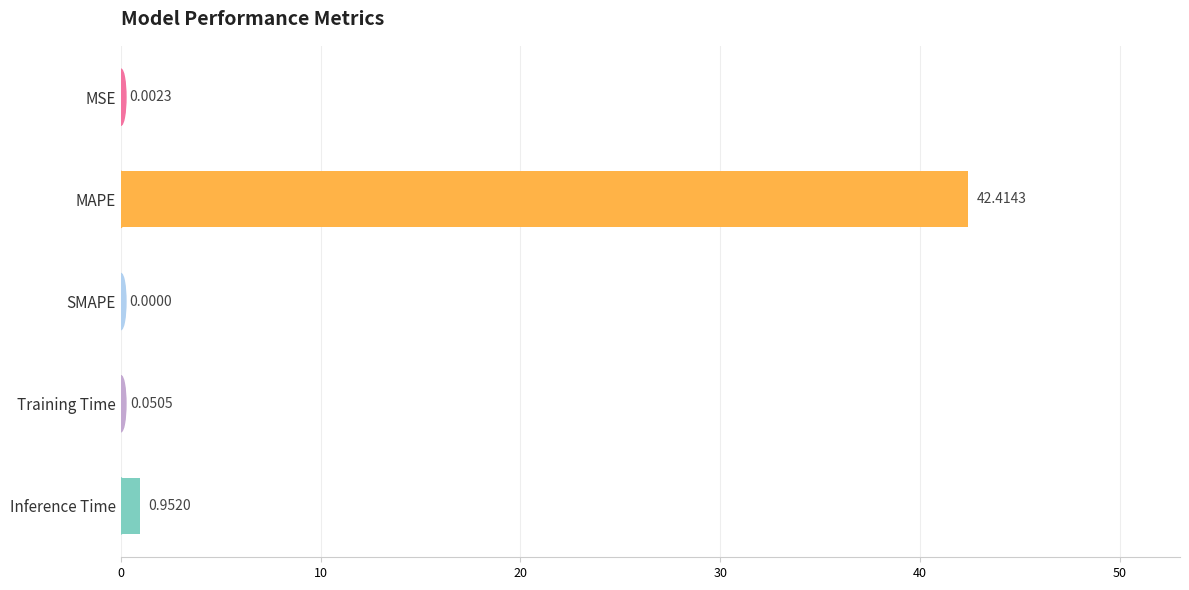

Where is the data nearest to the value 21?

Inference Time